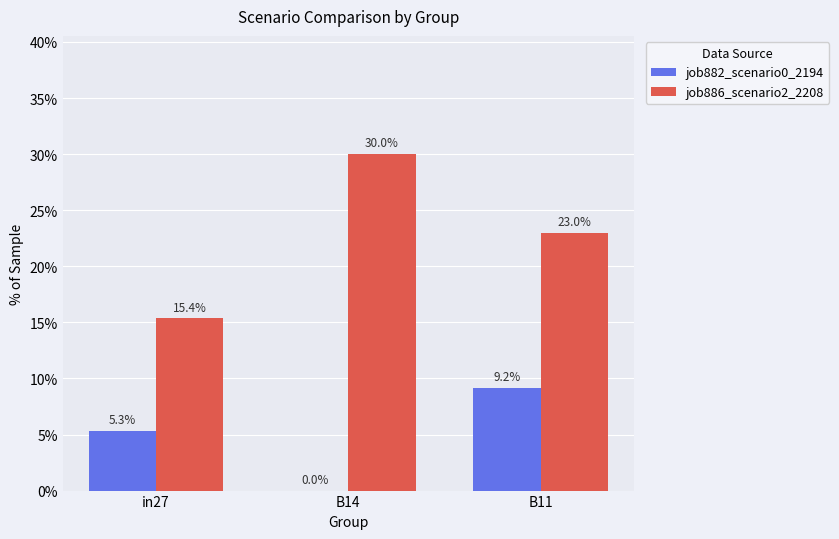

Are the bars horizontal?

No